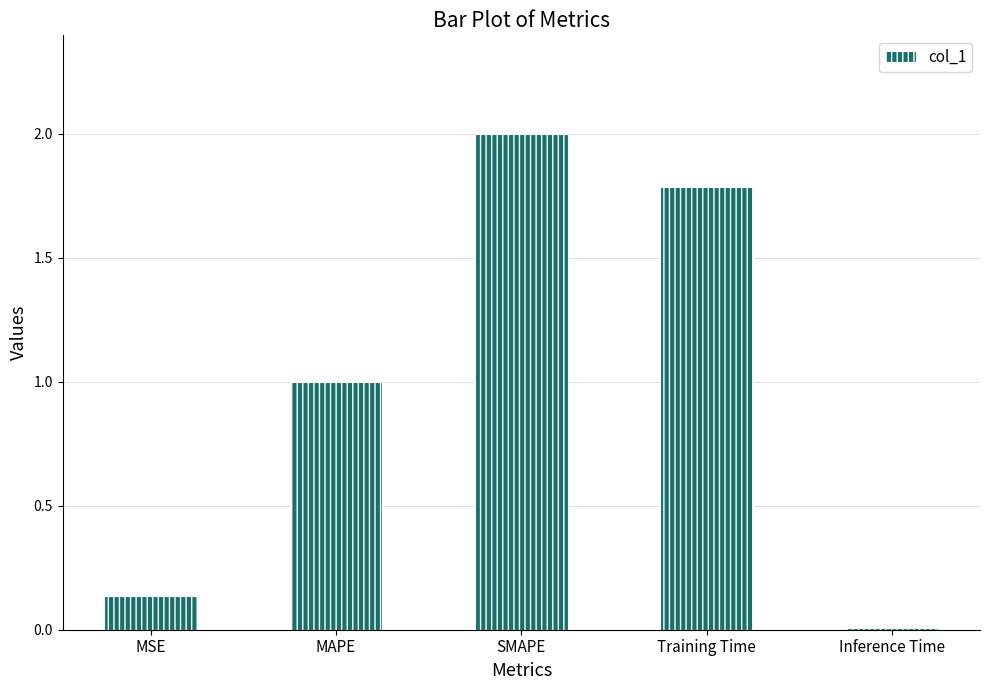

What is the ratio of the value at MAPE to the value at Training Time?

0.6